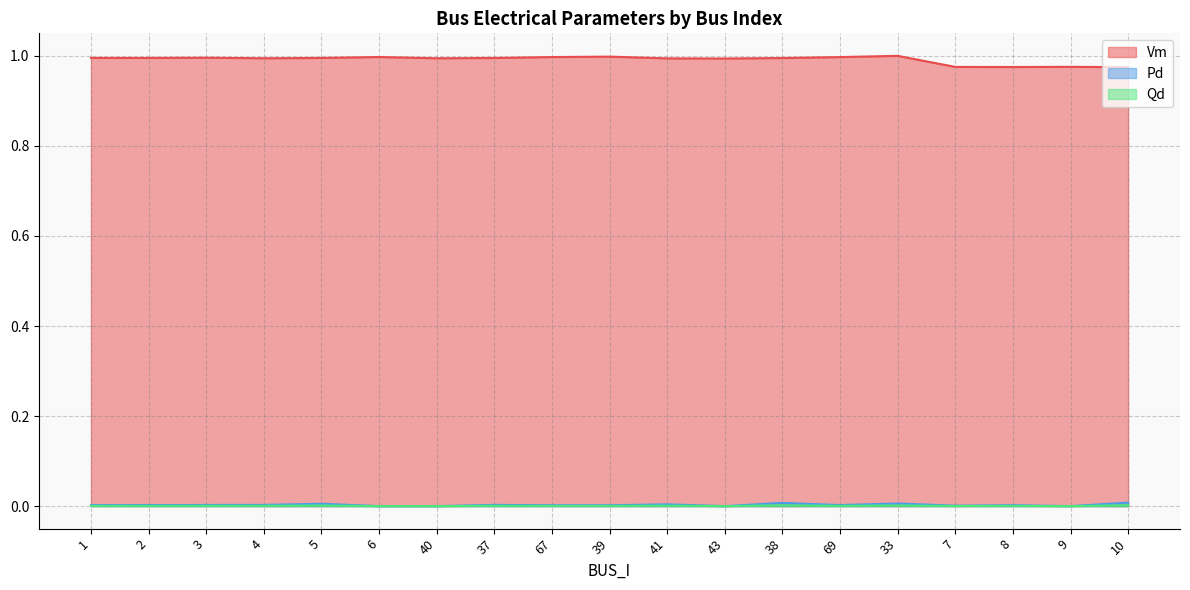

What is the label of the 5th point from the right?

33